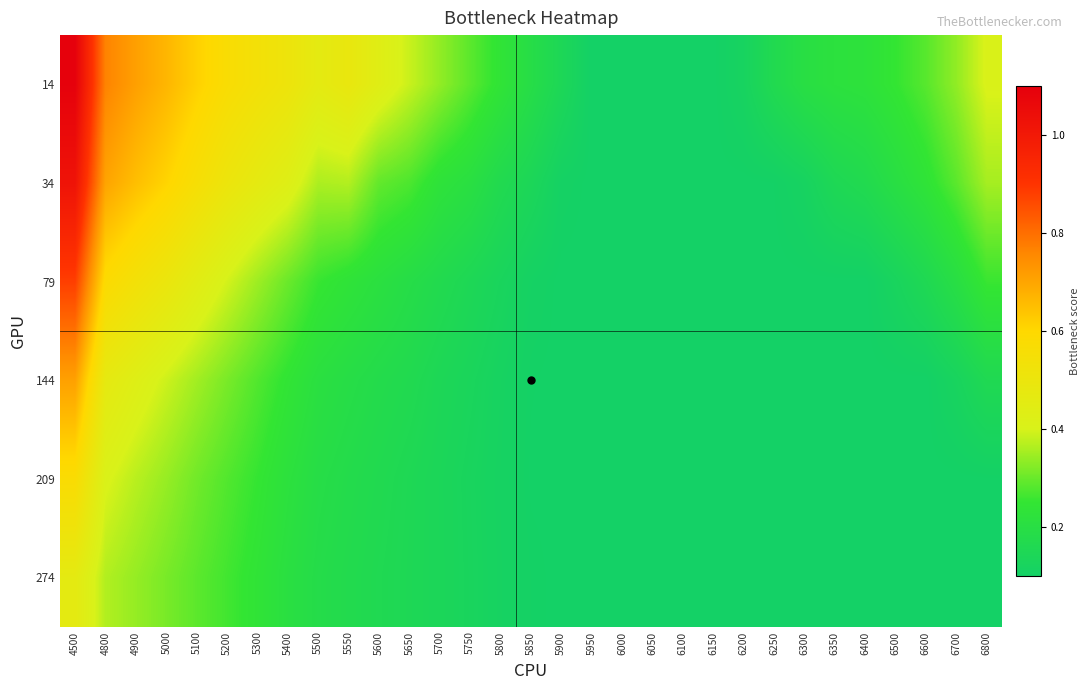

How many series are shown in this chart?

6